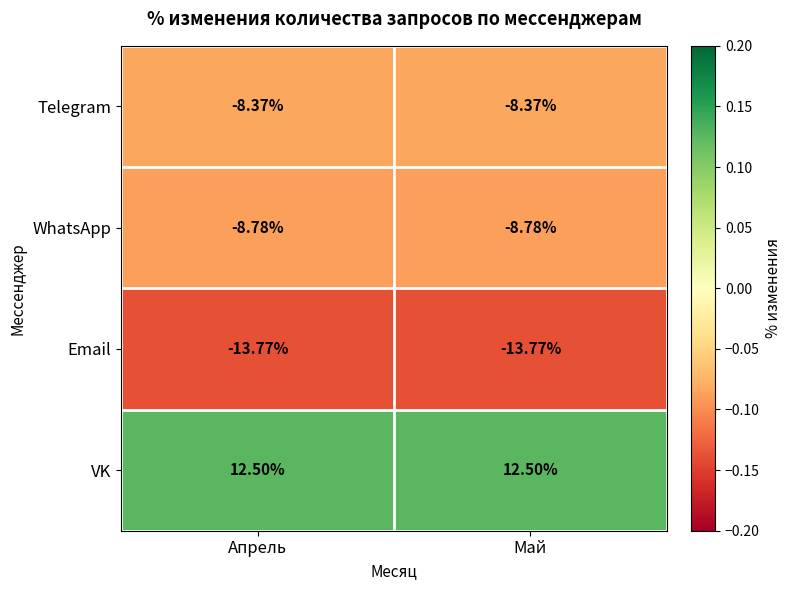

List the series in order of their peak value, lowest first.

Email, WhatsApp, Telegram, VK